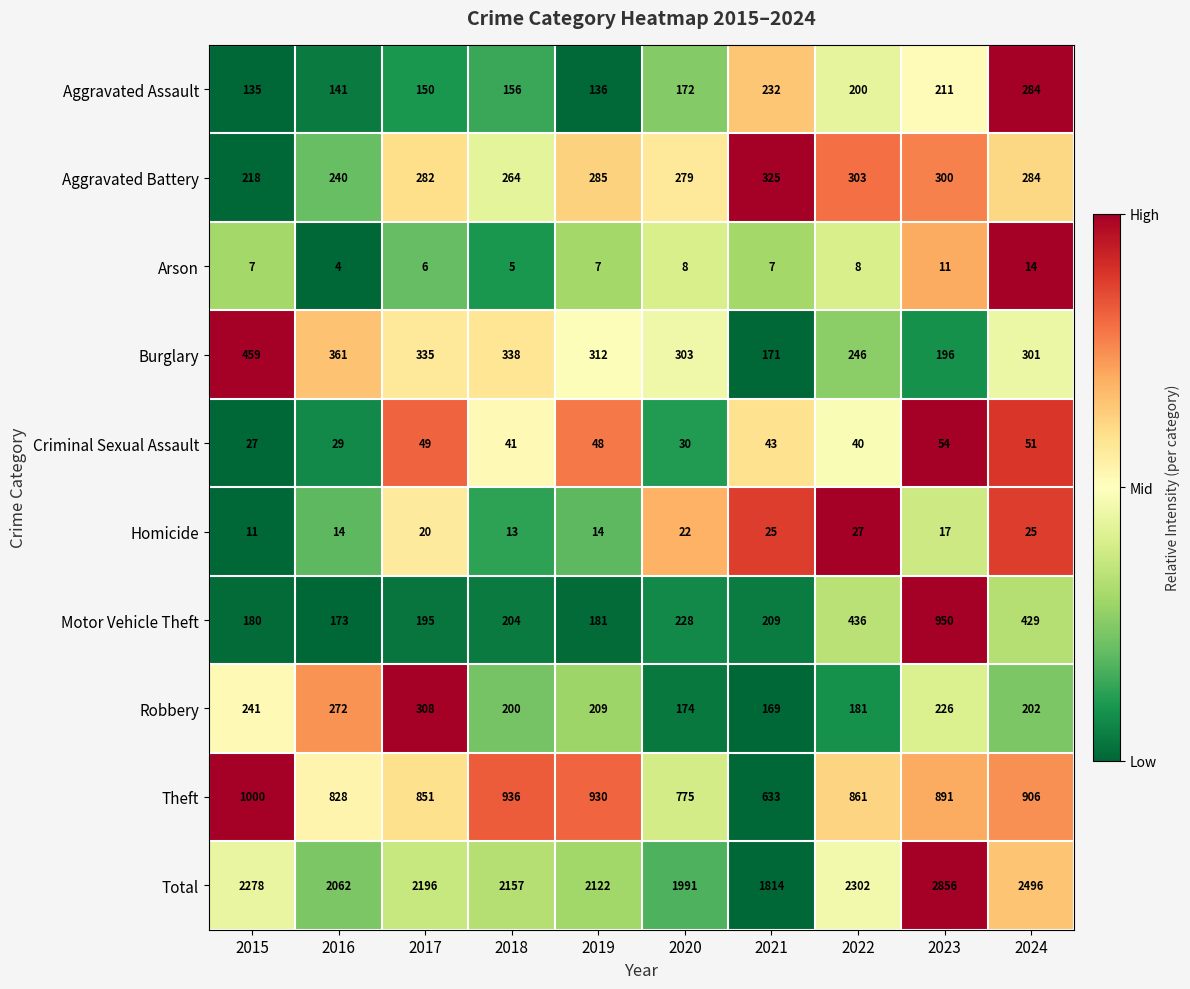

How many values in the Aggravated Assault series are below 172?

5